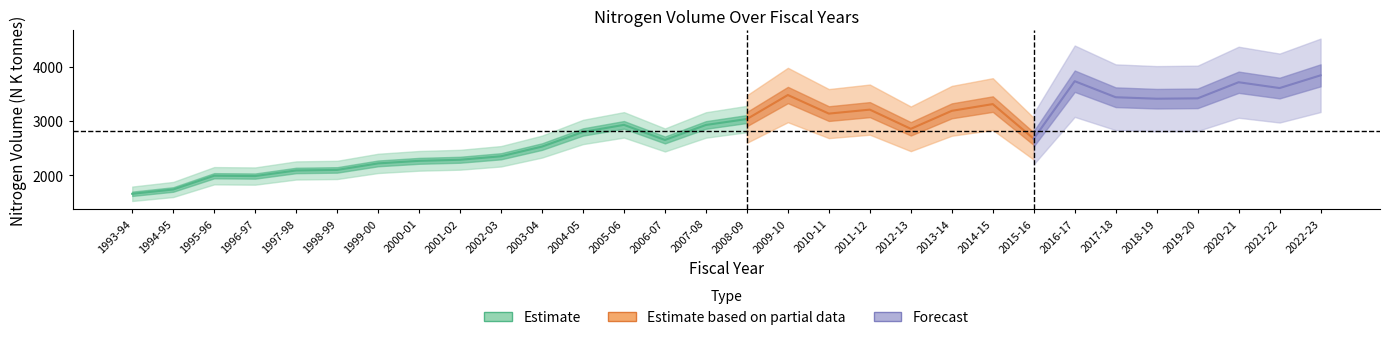

List the labels in order of value, largest first.

2022-23, 2016-17, 2020-21, 2021-22, 2009-10, 2017-18, 2019-20, 2018-19, 2014-15, 2011-12, 2013-14, 2010-11, 2008-09, 2005-06, 2007-08, 2012-13, 2004-05, 2015-16, 2006-07, 2003-04, 2002-03, 2001-02, 2000-01, 1999-00, 1998-99, 1997-98, 1995-96, 1996-97, 1994-95, 1993-94